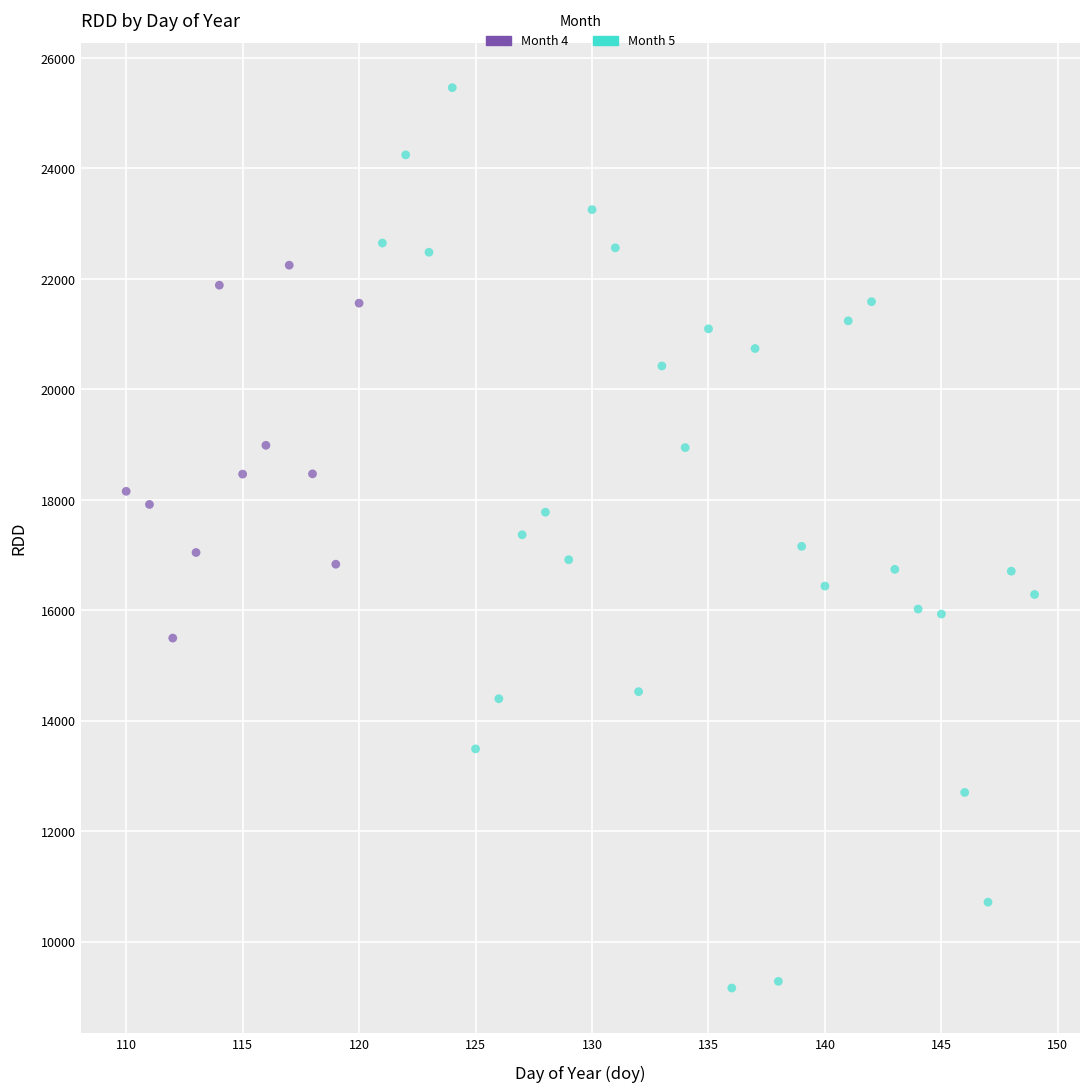

Which series has the widest spread of Y values?

Month 5